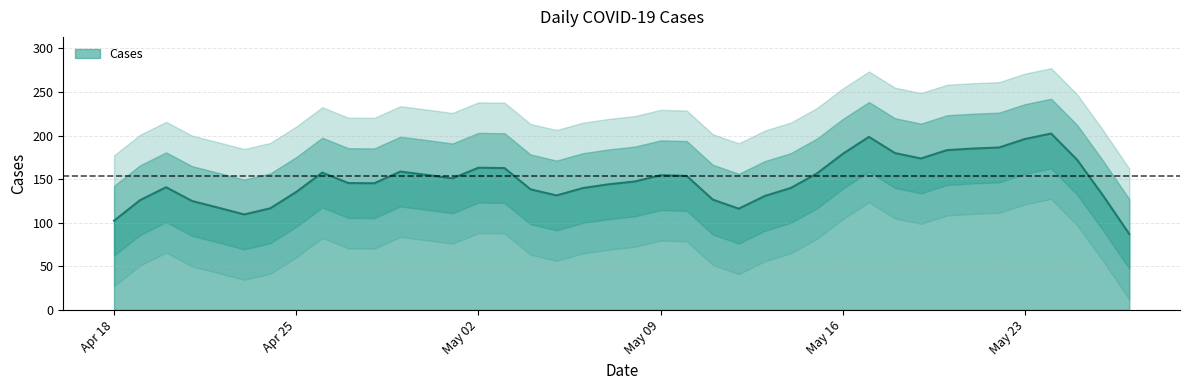

At which label is the value closest to 157?

2023-04-26